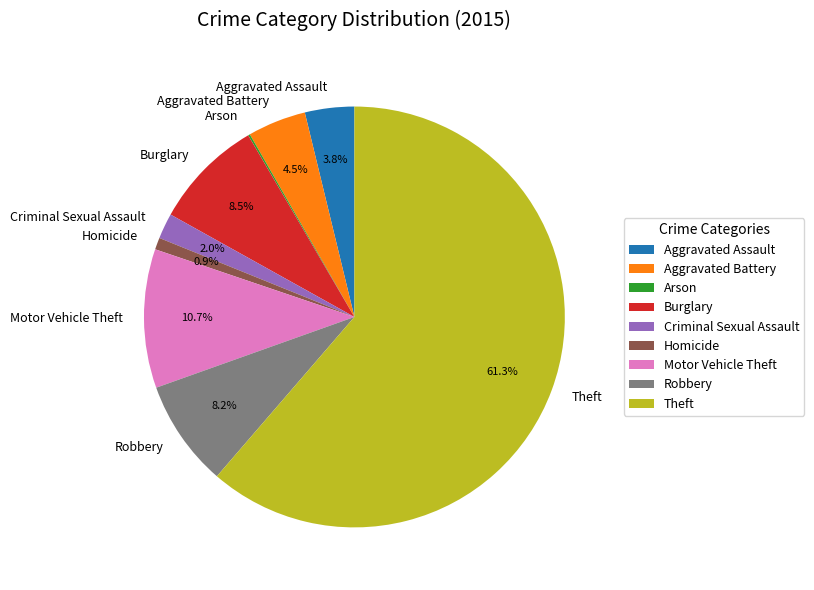

Is Theft the majority of the pie?

Yes